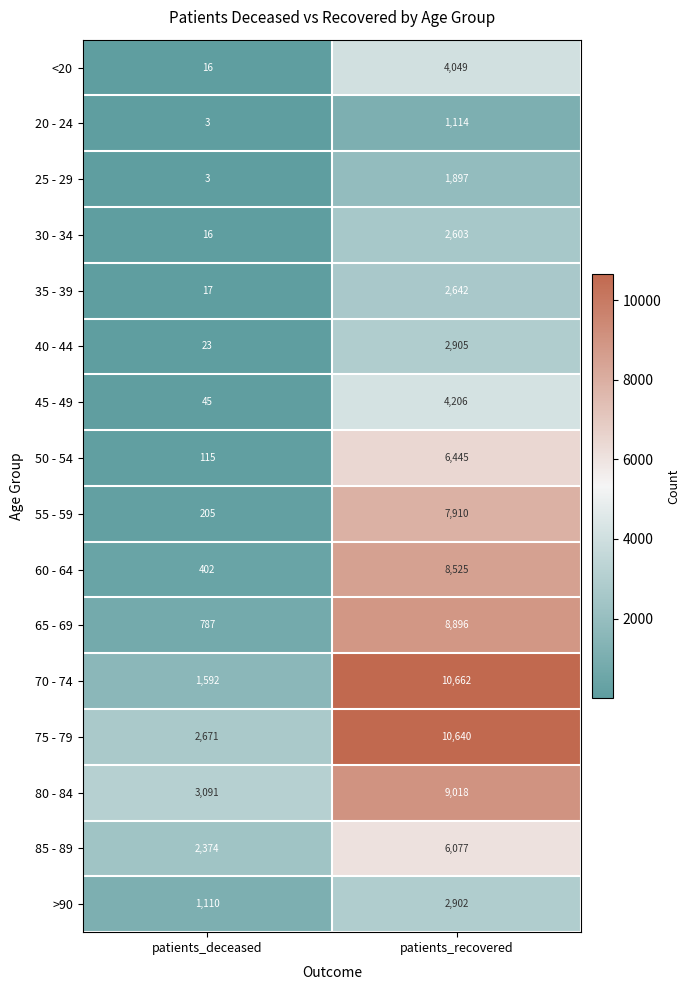

Which series has the widest spread of values?

70 - 74